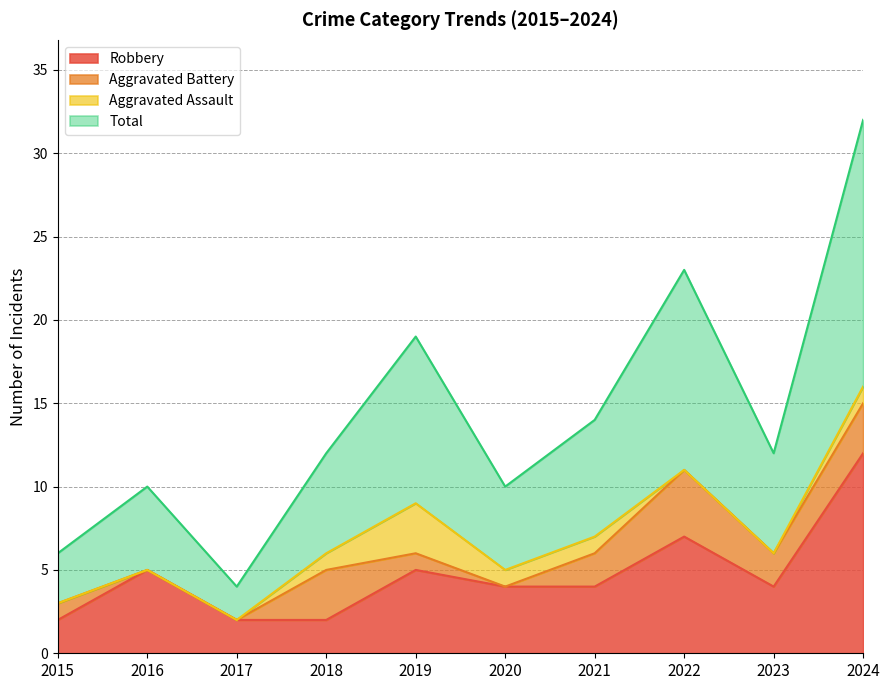

True or false: Total and Robbery intersect in this chart.

False